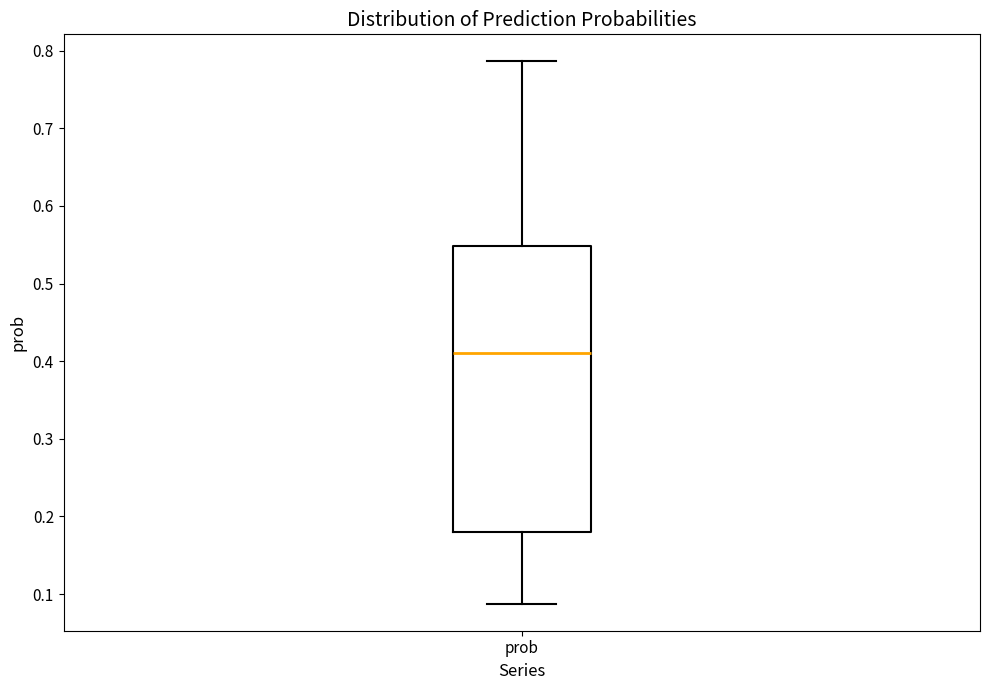

Transcribe this box plot: give where the median line is, the range the box spans, and where the two whiskers end, as read against the y-axis. The values are not printed on the chart, so give them approximately, as read against the axis.

median 0.41, box 0.18 to 0.55, whiskers 0.09 to 0.79